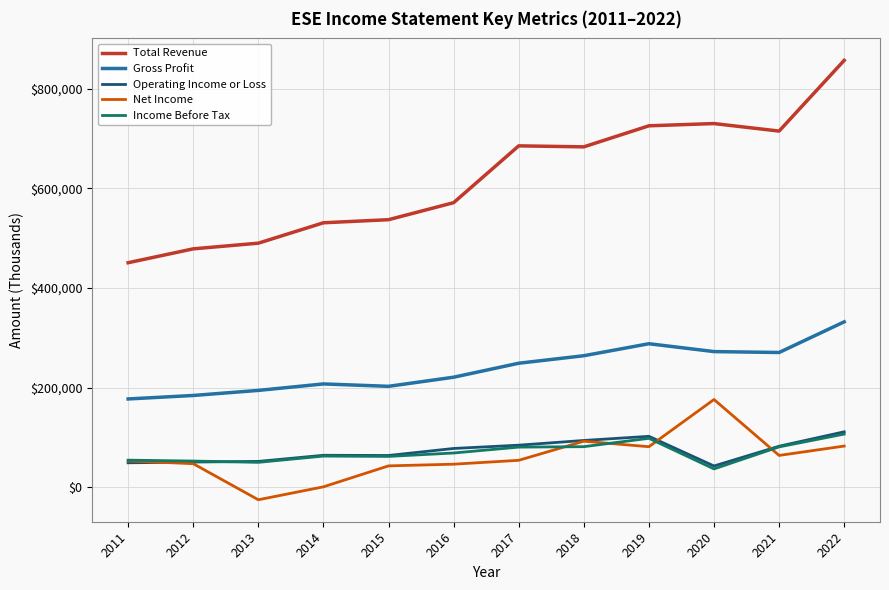

How many lines are shown in the chart?

5